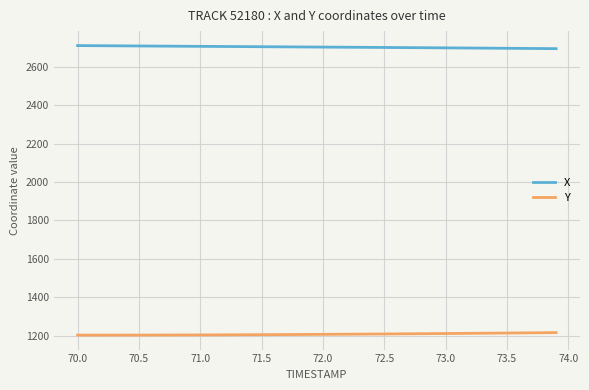

What is the minimum value shown in the chart?

1202.6